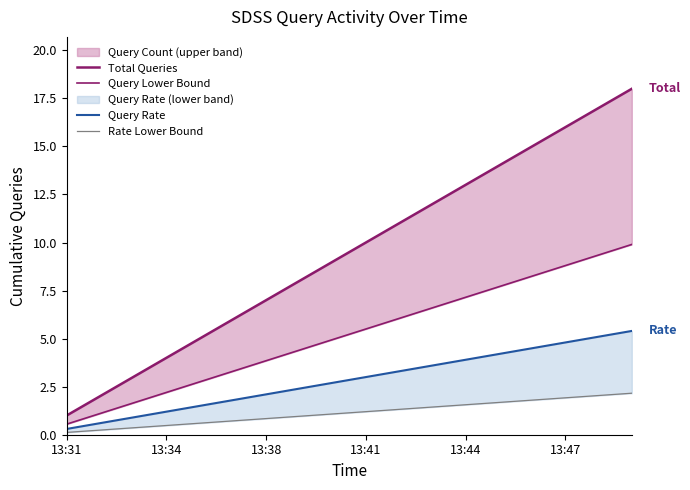

How many values in the Total Queries series exceed 10?

8